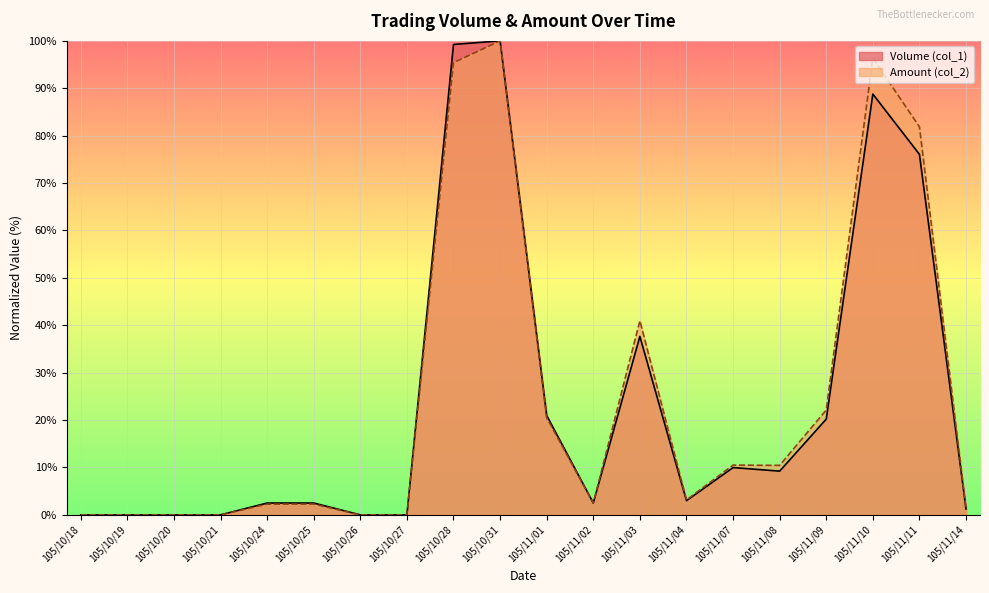

What is the label of the 19th point from the left?

105/11/11